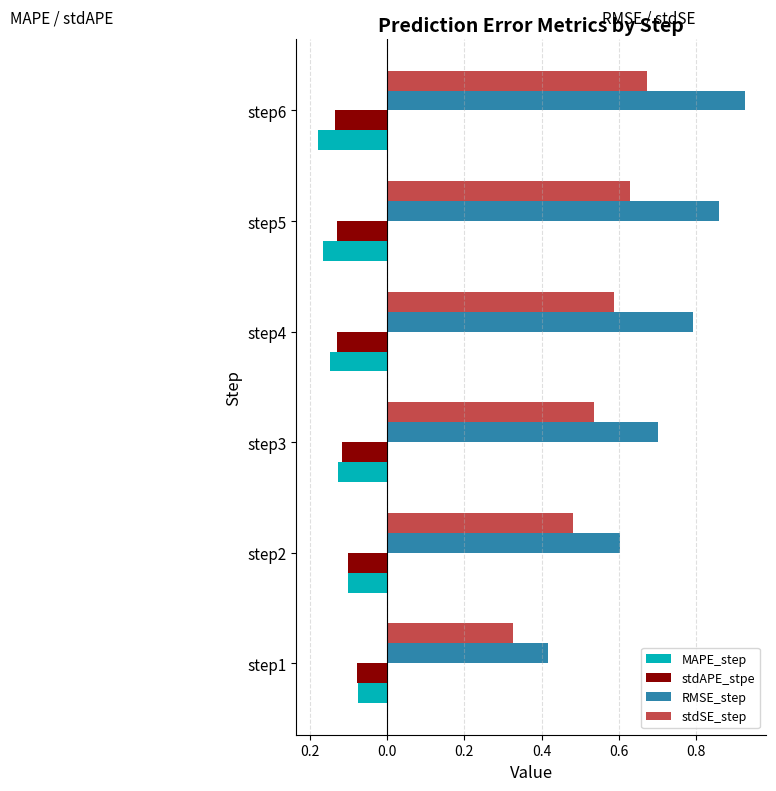

Count the RMSE_step values in the range 0 to 1.

6